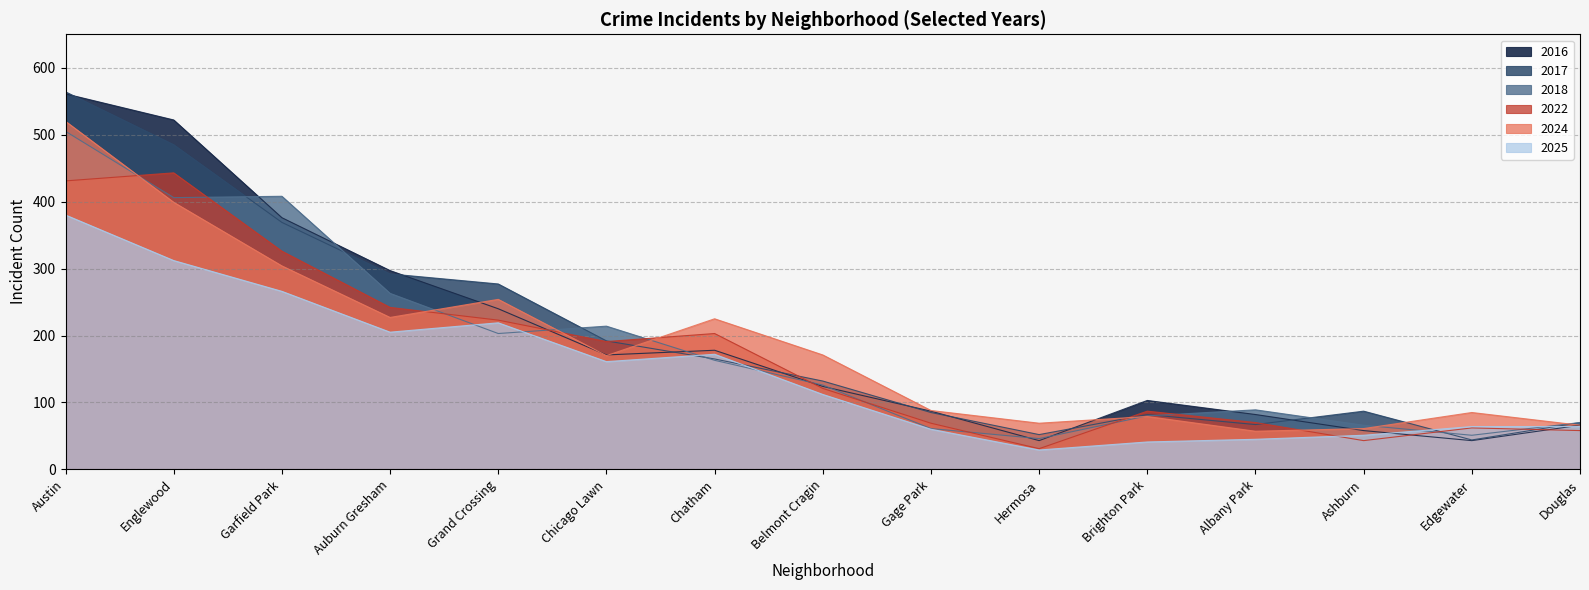

What are all the series names shown in the legend?

2024, 2022, 2018, 2016, 2017, 2025